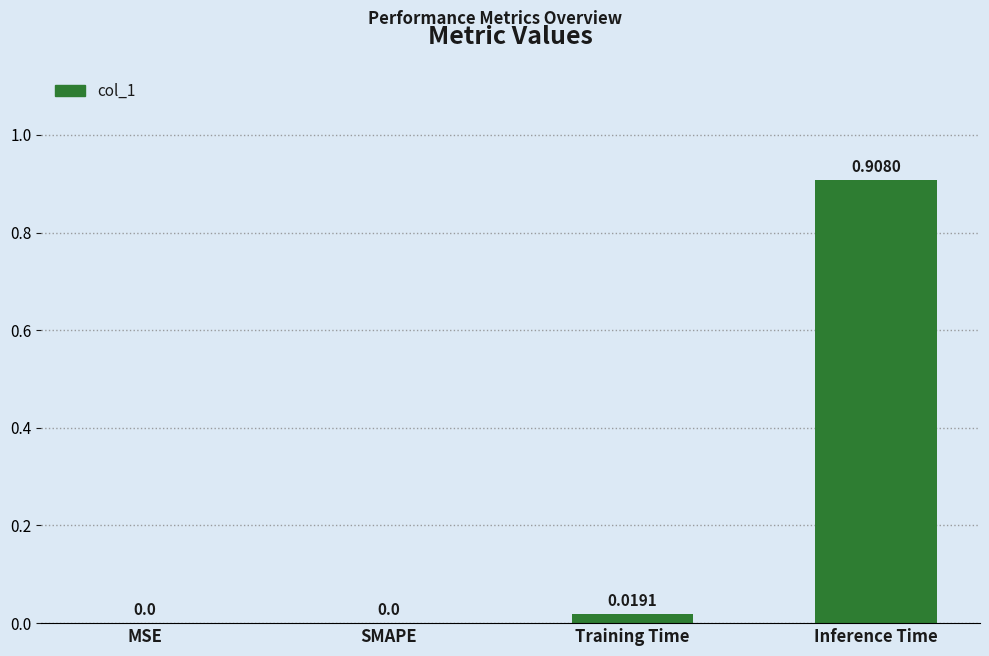

Which has a higher value, MSE or Inference Time?

Inference Time